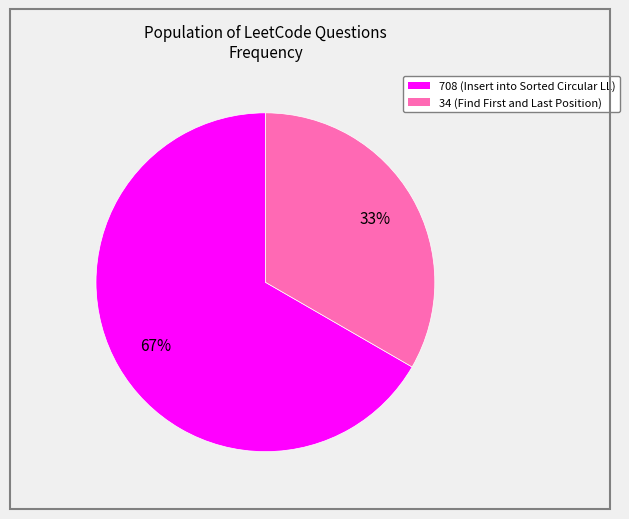

Is it true that 708 is 60% of the pie?

False